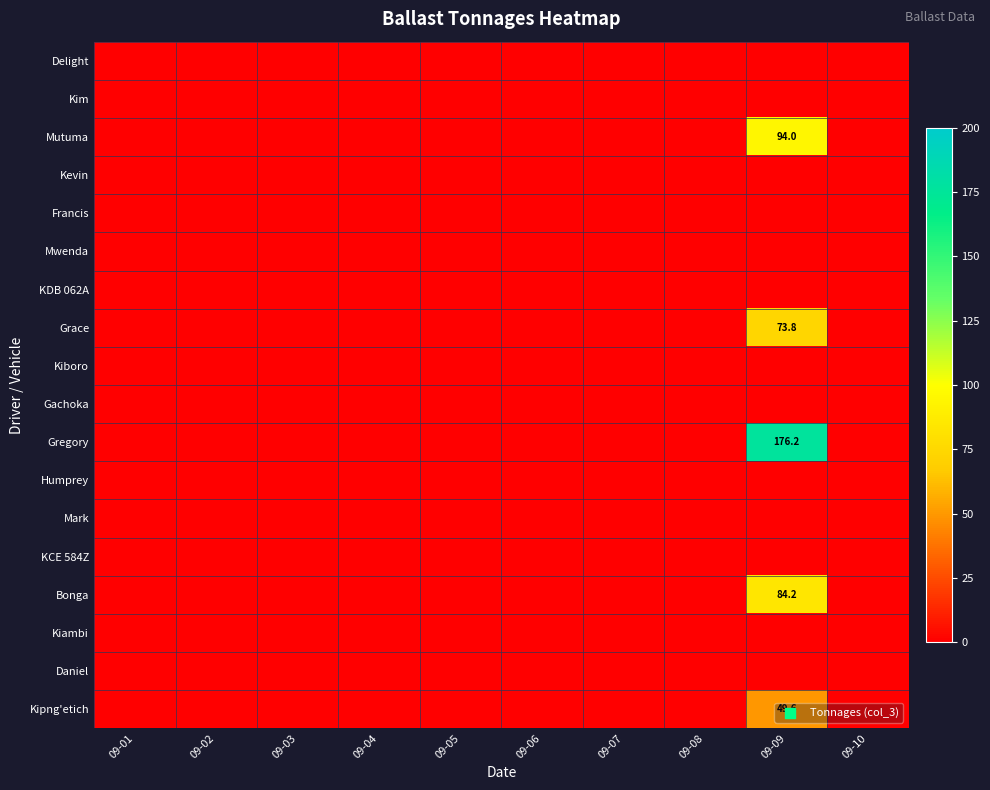

Is the value of Kipng'etich at 09-10 greater than the value of KCE 584Z at 09-04?

No